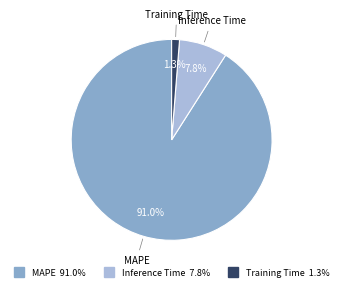

To the nearest percent, what is the average slice percentage?

33%